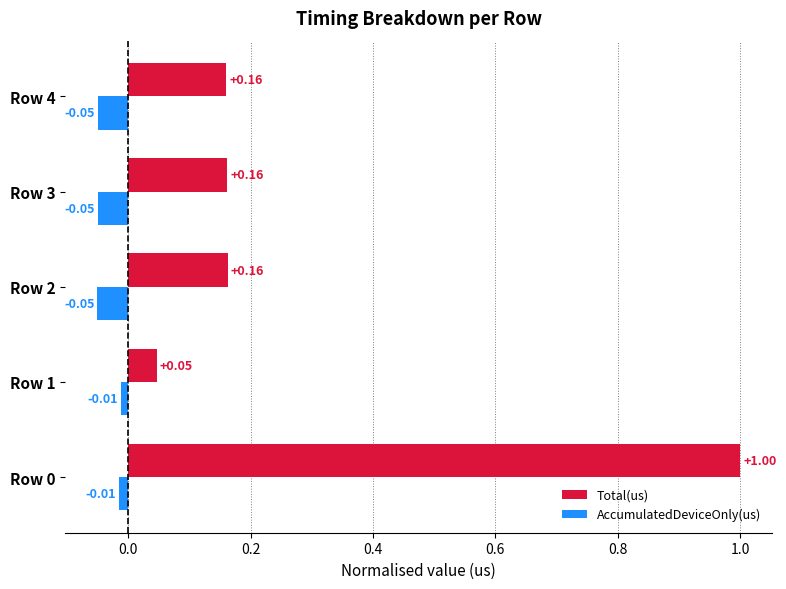

Which series has the widest spread of values?

Total(us)